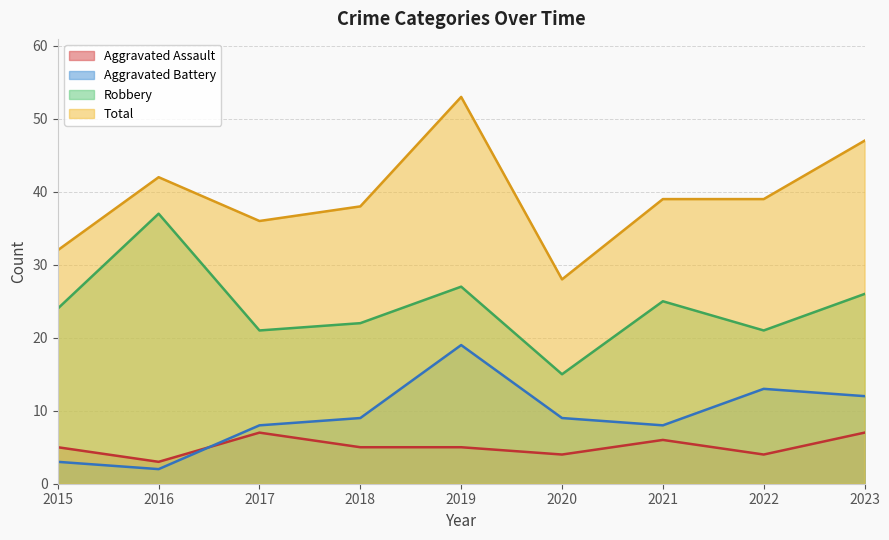

What is the lowest value of the Aggravated Assault series?

3